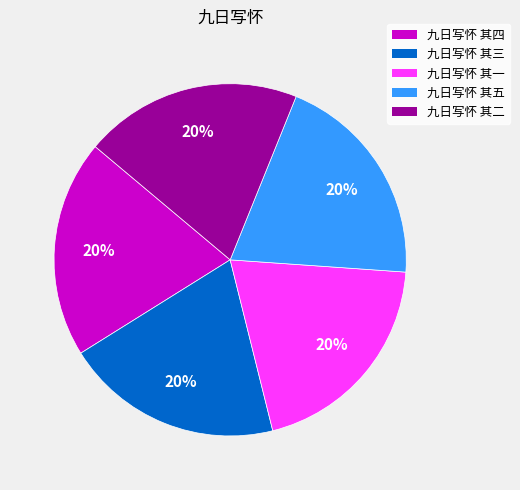

The 九日写怀 其五 slice represents 14% of the pie. True or false?

False